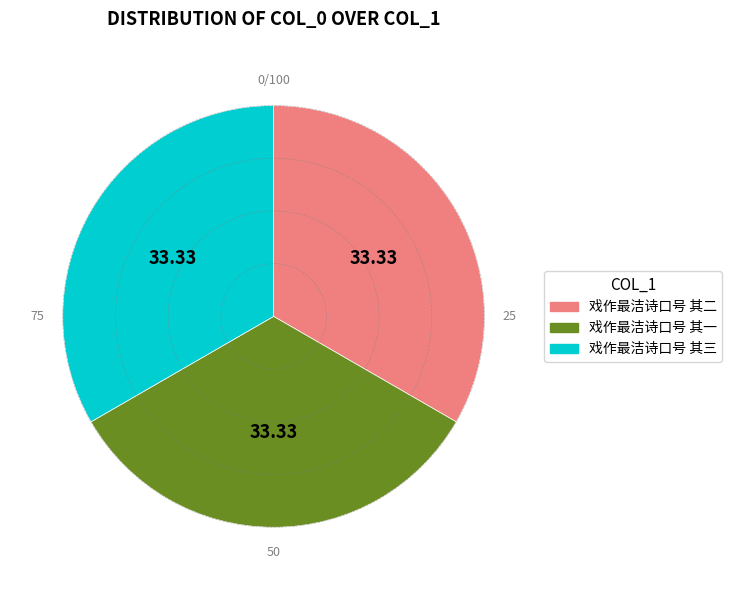

How many slices are in this pie chart?

3